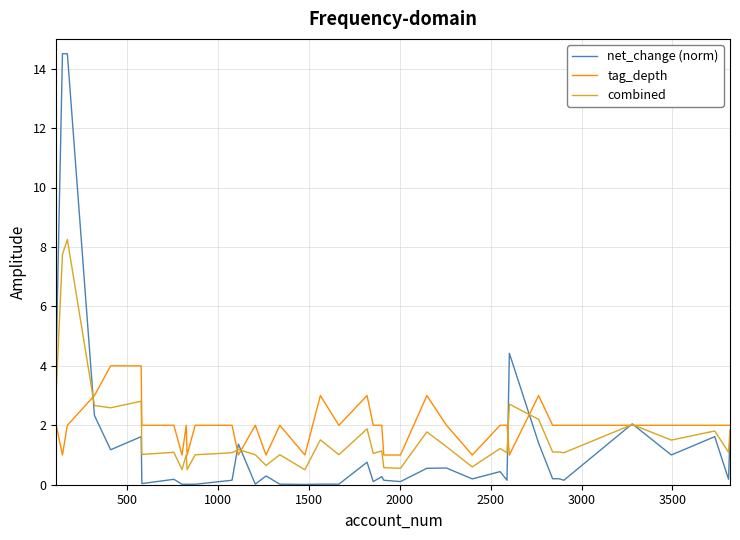

Which series has the widest spread of values?

net_change (norm)